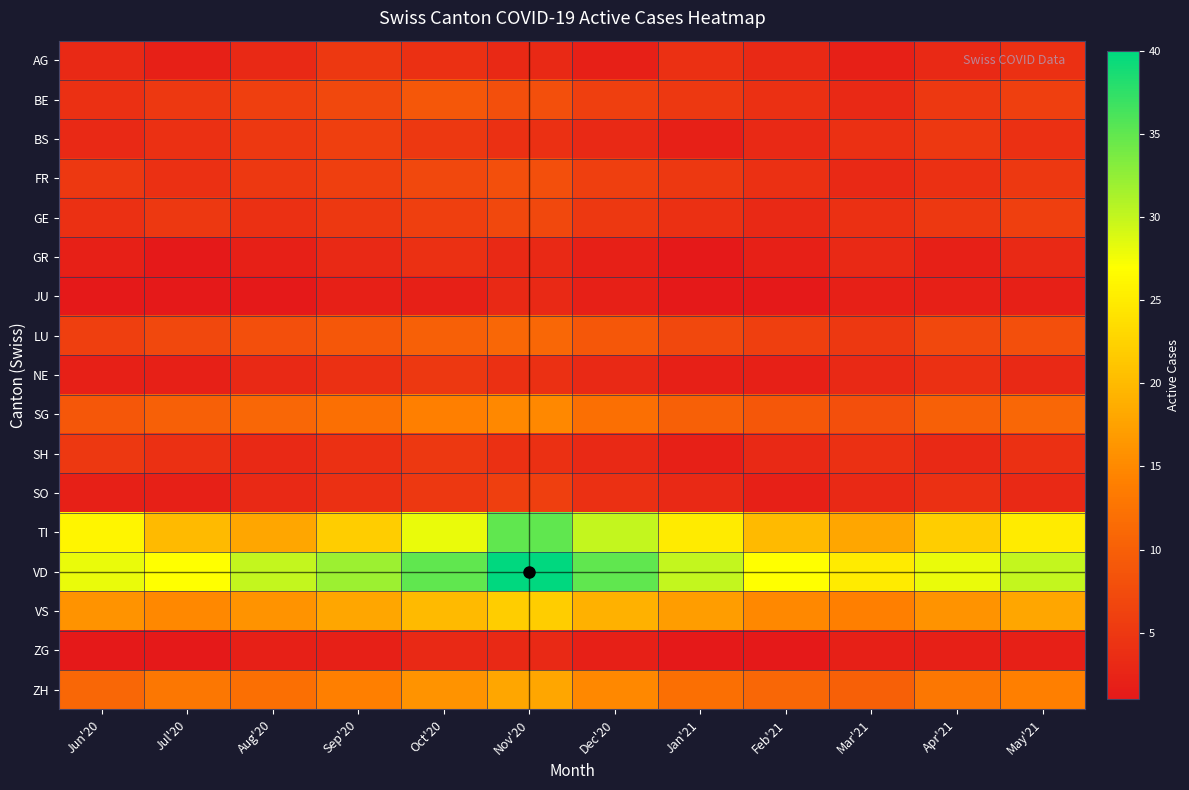

At Sep'20, list the series in order from largest to smallest.

VD, TI, VS, ZH, SG, LU, BE, BS, FR, AG, GE, NE, SH, SO, GR, JU, ZG